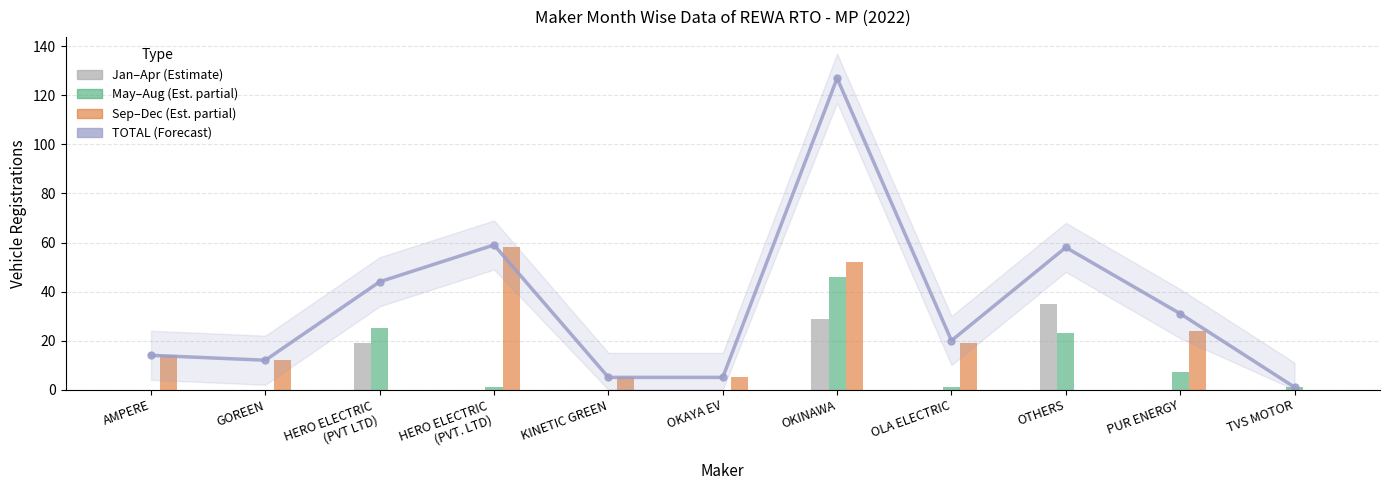

Which has a higher value, TVS MOTOR or OKINAWA?

OKINAWA